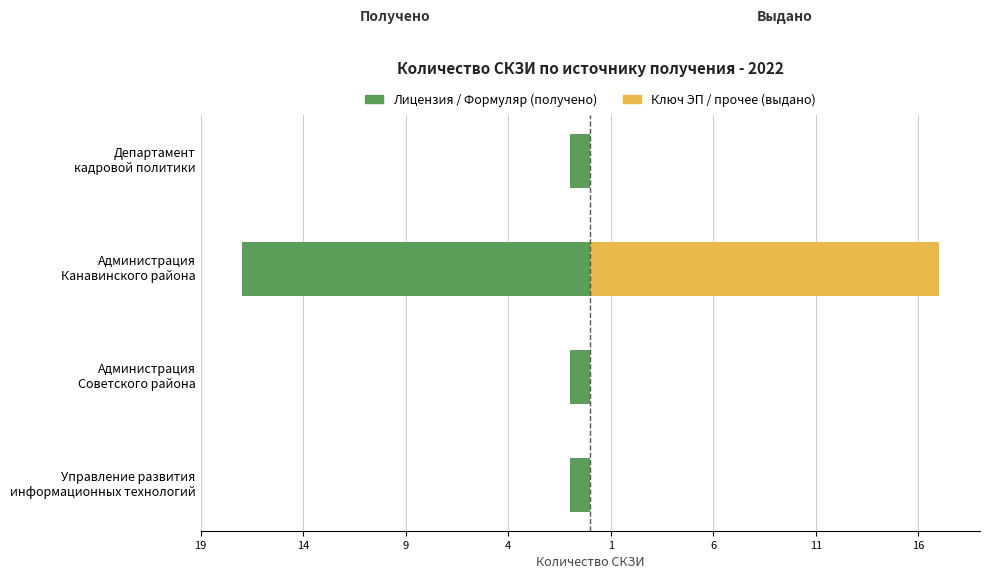

The Ключ ЭП / прочее (выдано) series shows -6 at Управление развития информационных технологий. True or false?

False